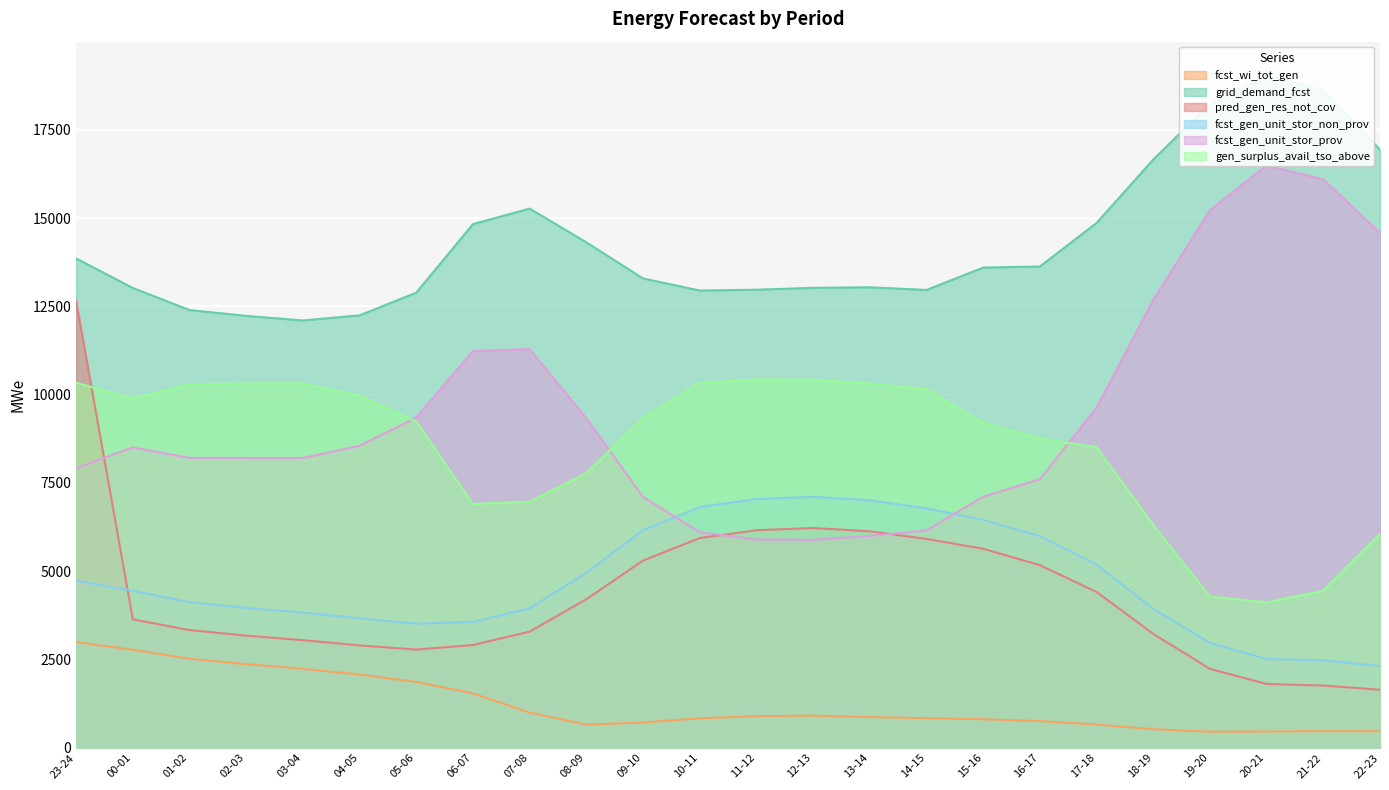

How many categories are shown in the chart?

24